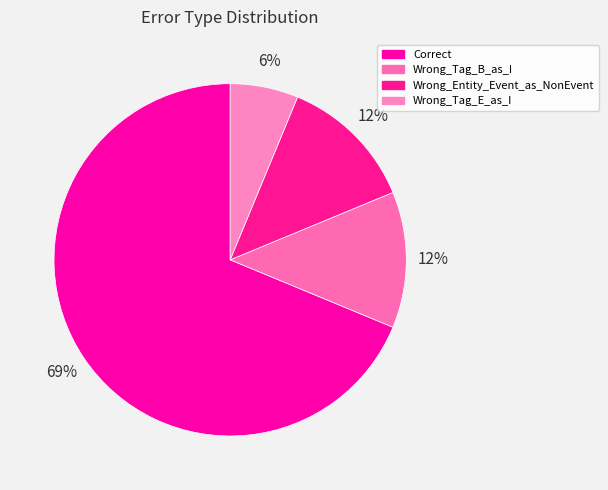

What is the ratio of the value at Wrong_Tag_B_as_I to the value at Wrong_Tag_E_as_I?

2.0